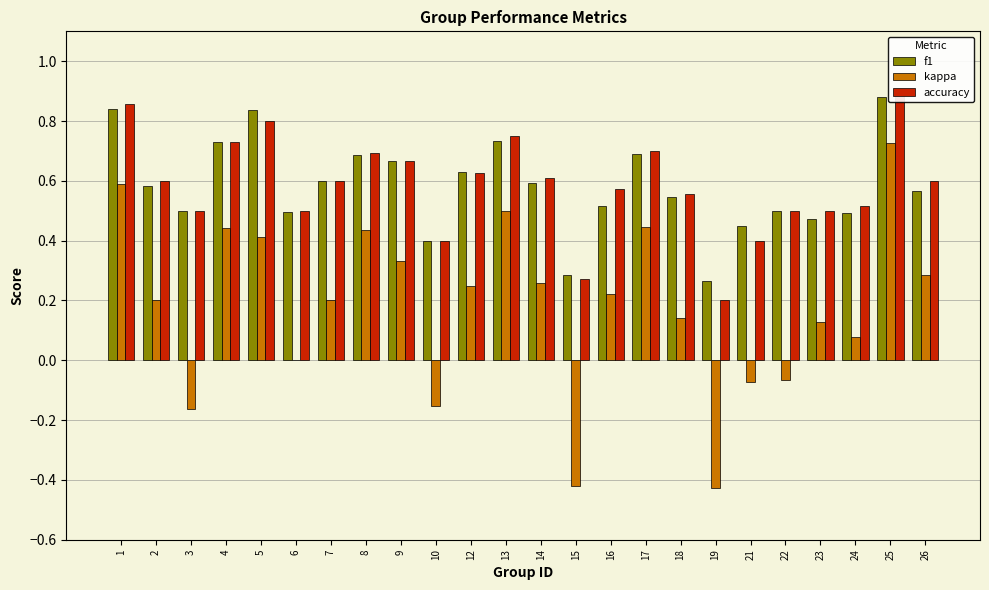

At which category is the sum across all series the highest?

25